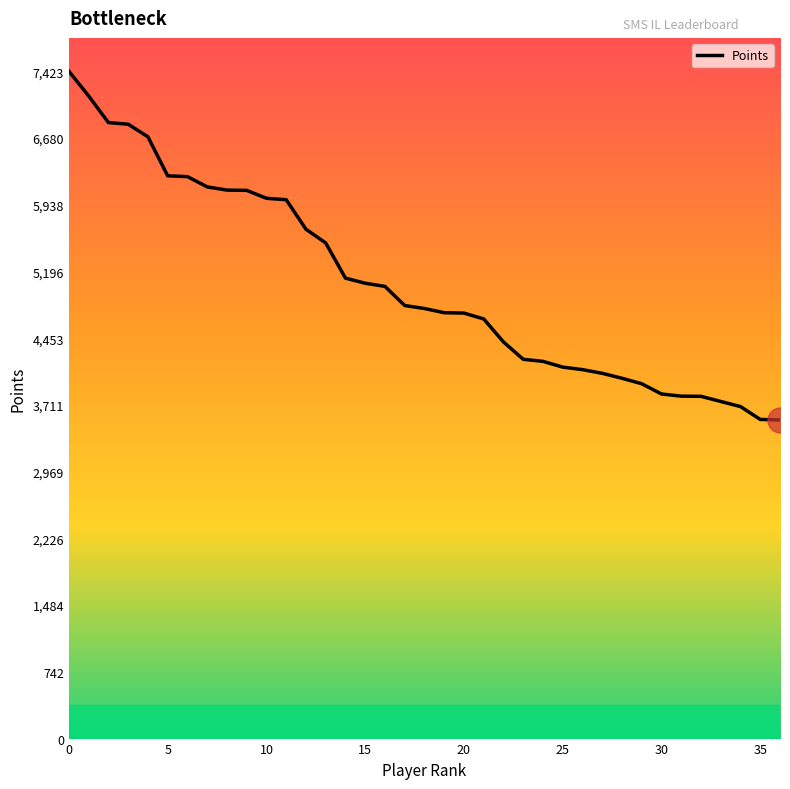

What is the difference between the second highest and minimum values?

3604